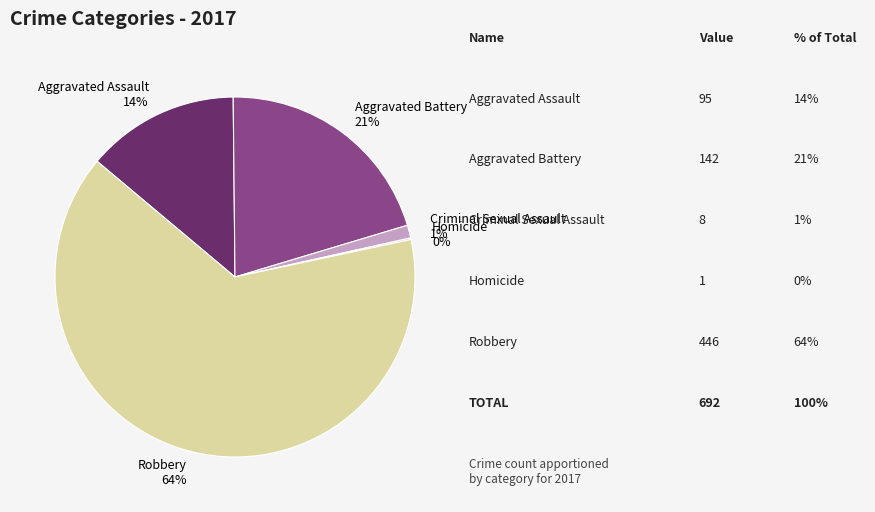

To the nearest percent, what percentage of the pie is Criminal Sexual Assault?

1%